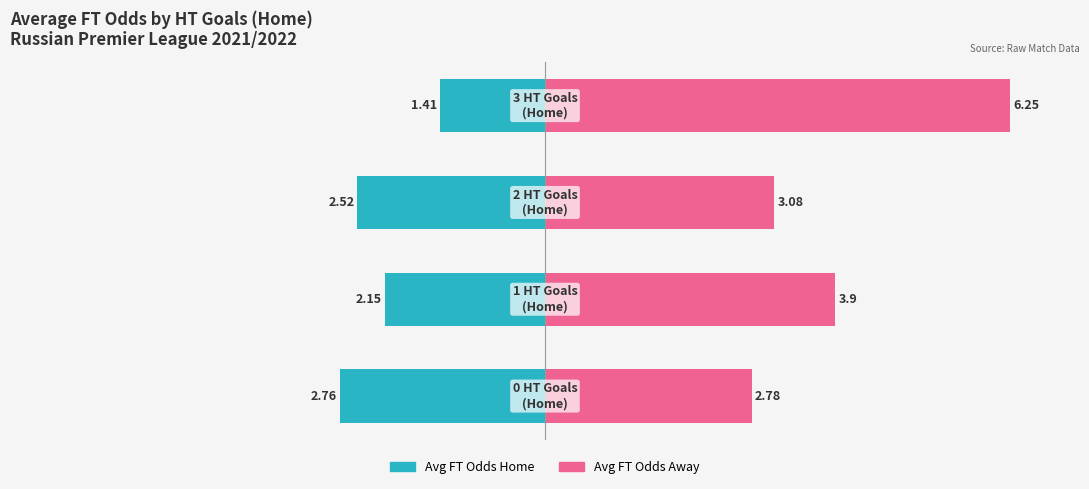

How many data points in Avg FT Odds Away are above 3?

3